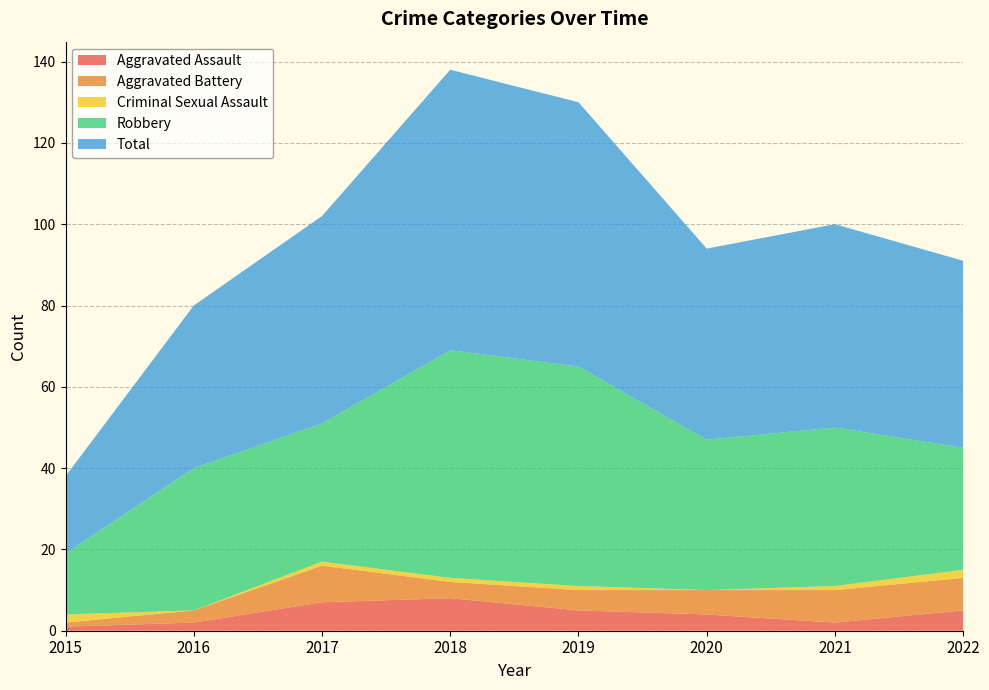

Reading left to right, list all the values displayed in this chart.

Aggravated Assault: 2015=1	2016=2	2017=7	2018=8	2019=5	2020=4	2021=2	2022=5
Aggravated Battery: 2015=1	2016=3	2017=9	2018=4	2019=5	2020=6	2021=8	2022=8
Criminal Sexual Assault: 2015=2	2016=0	2017=1	2018=1	2019=1	2020=0	2021=1	2022=2
Robbery: 2015=15	2016=35	2017=34	2018=56	2019=54	2020=37	2021=39	2022=30
Total: 2015=19	2016=40	2017=51	2018=69	2019=65	2020=47	2021=50	2022=46